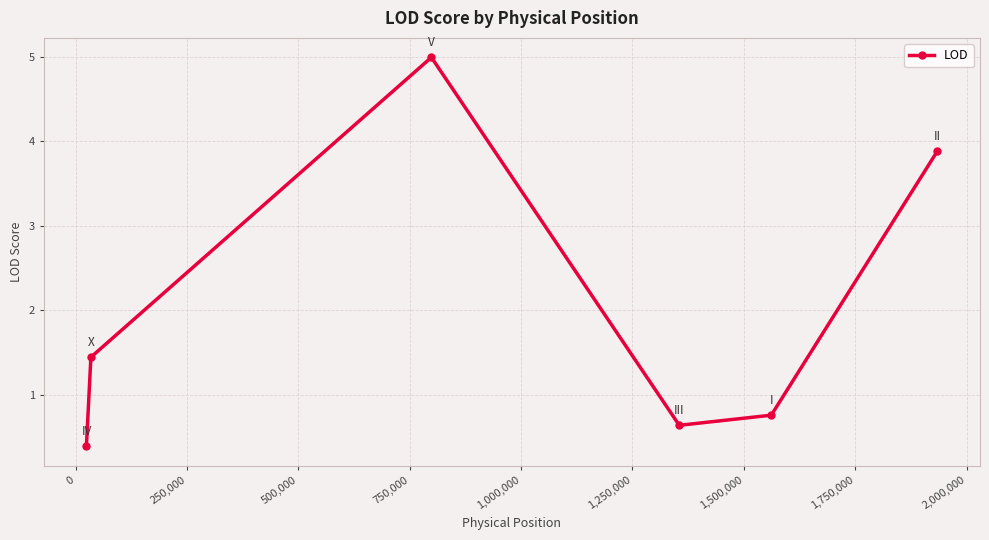

What is the value of the 4th point from the left?

0.6